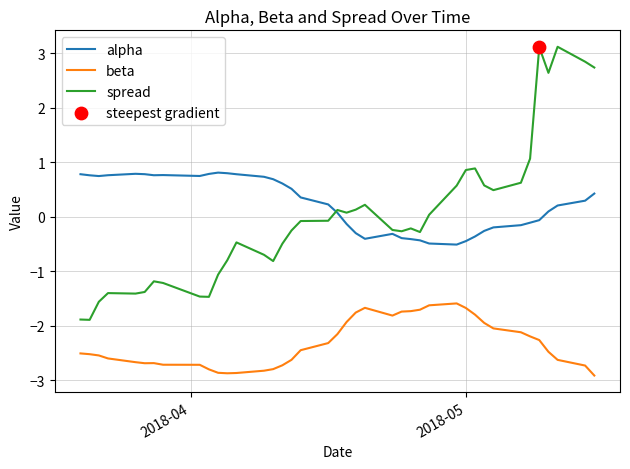

Which series has the largest range (max minus min)?

spread